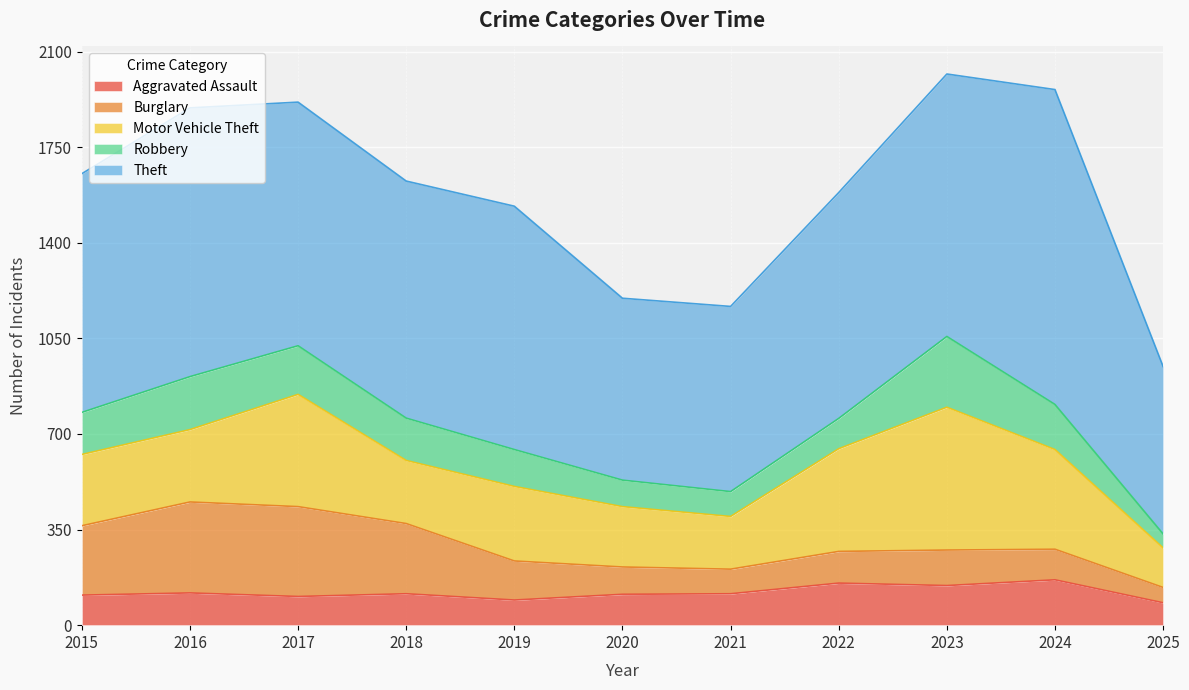

What is the difference between the maximum and minimum values in the Aggravated Assault series?

84